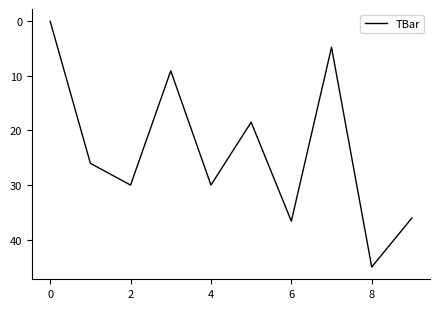

What is the greatest value displayed?

45.0